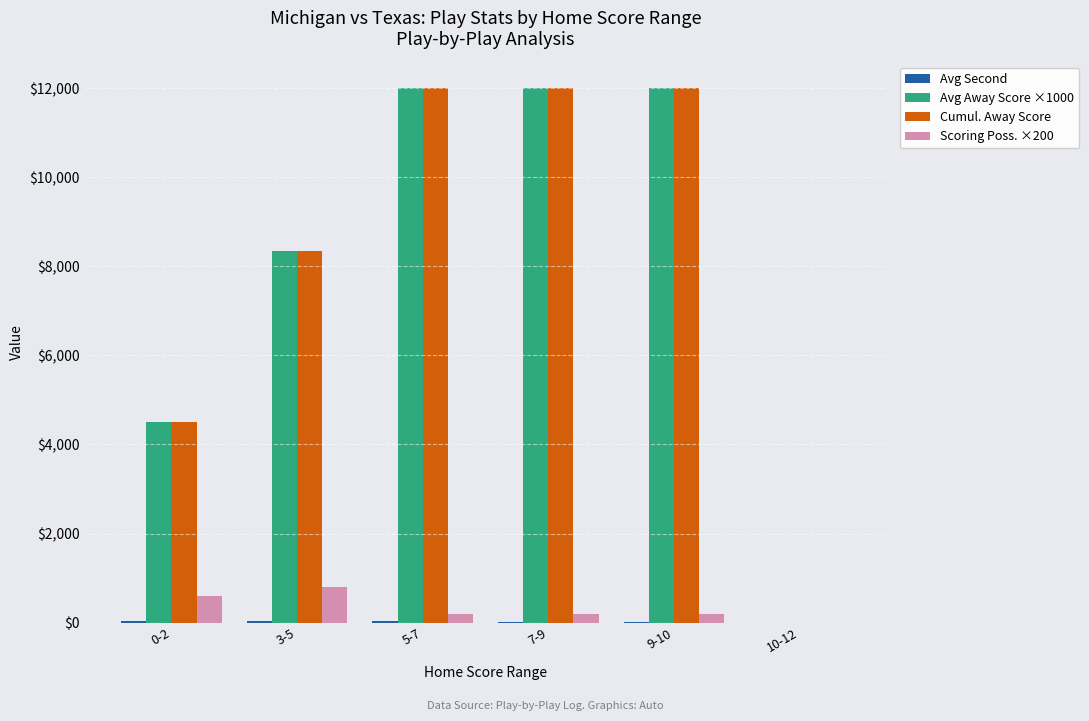

The value of Cumul. Away Score at 0-2 is 4500.0. True or false?

True